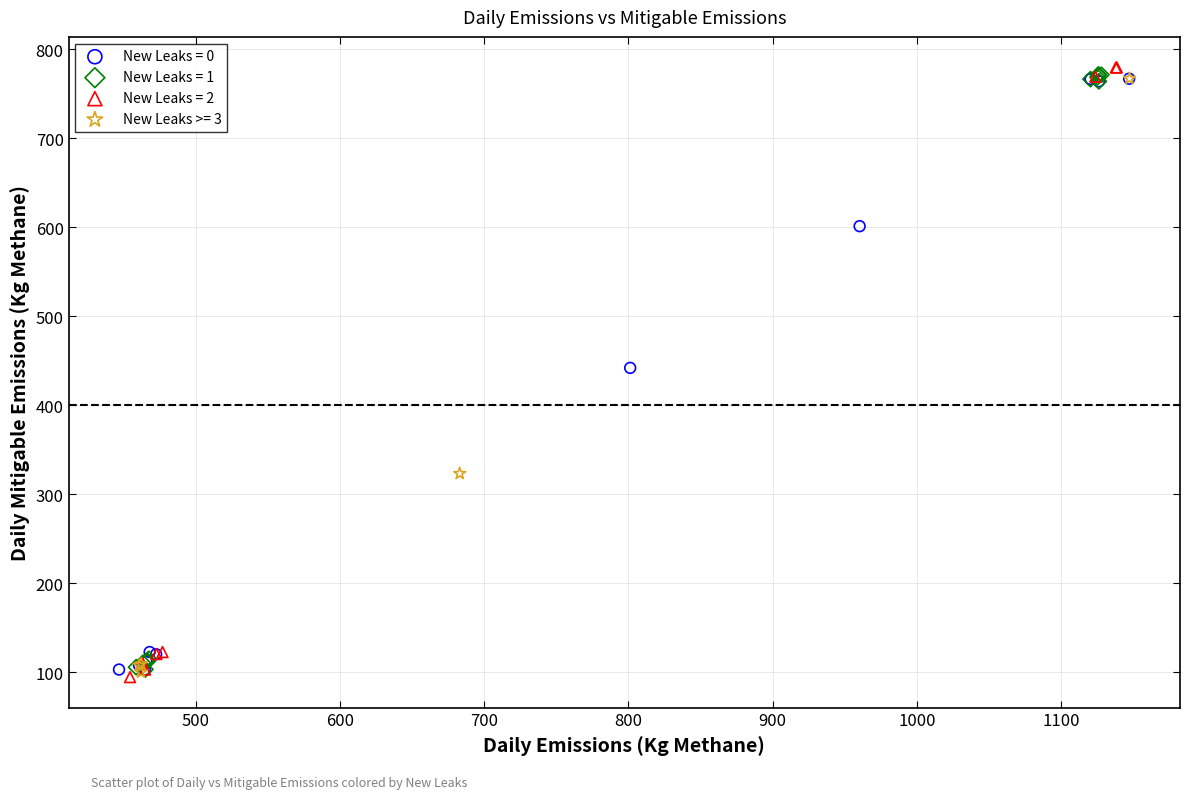

What are all the series names shown in the legend?

New Leaks = 0, New Leaks = 1, New Leaks = 2, New Leaks >= 3